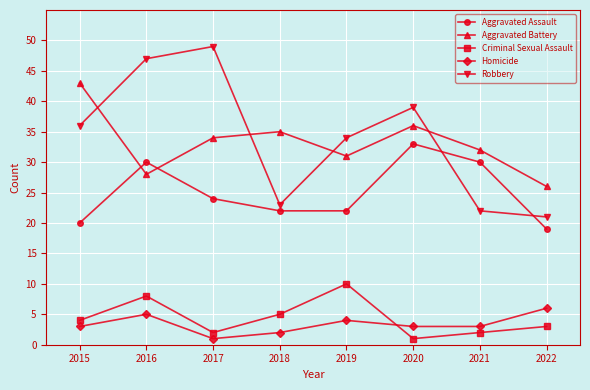

Which series has the largest total across all categories?

Robbery